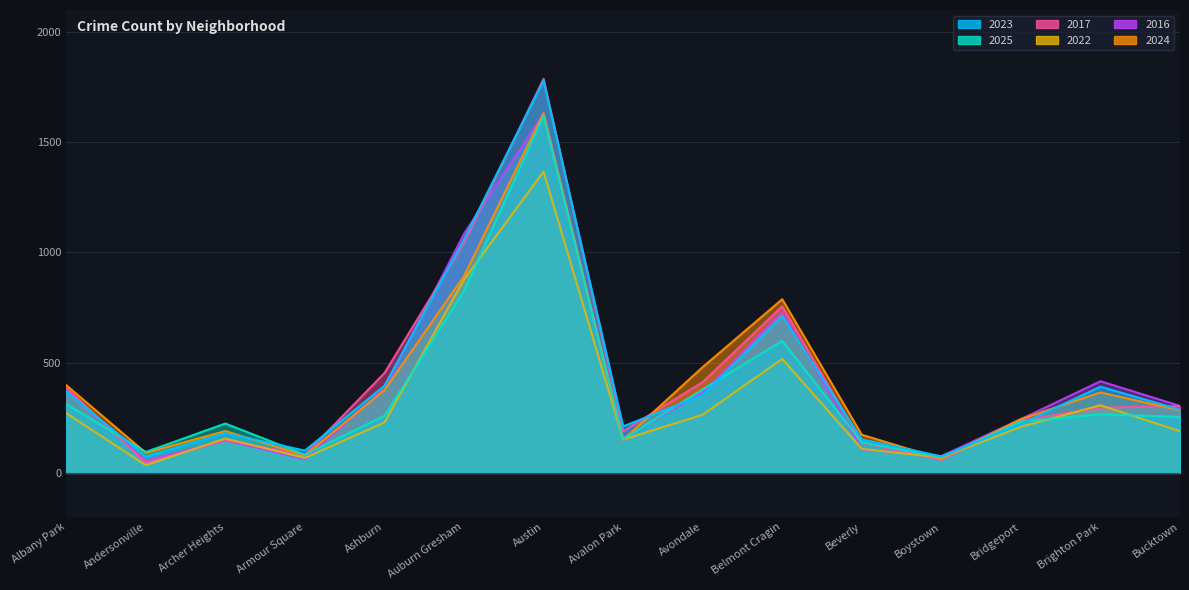

What is the maximum value for 2024?

1632